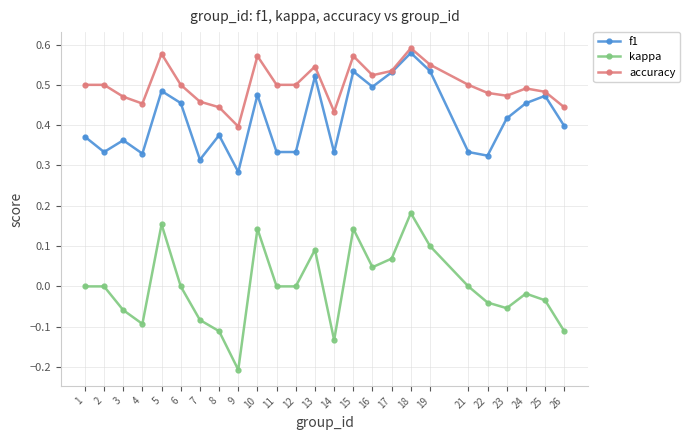

Which series changed the most between 12 and 13?

f1